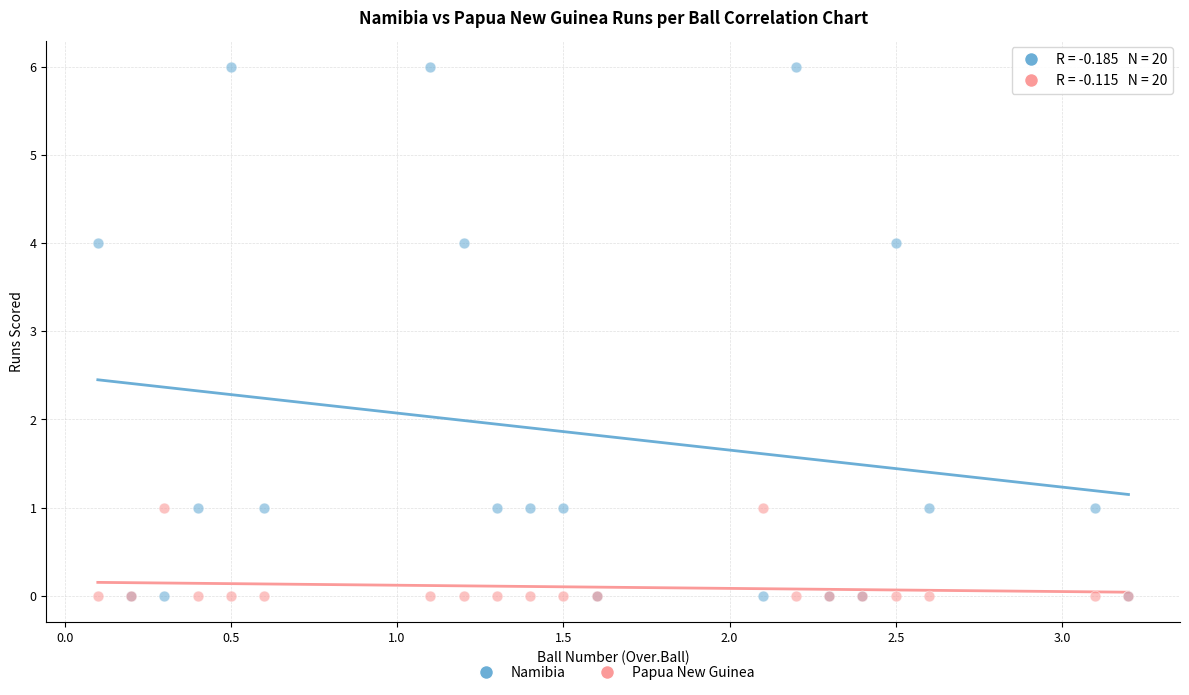

What are all the series names shown in the legend?

Namibia, Papua New Guinea